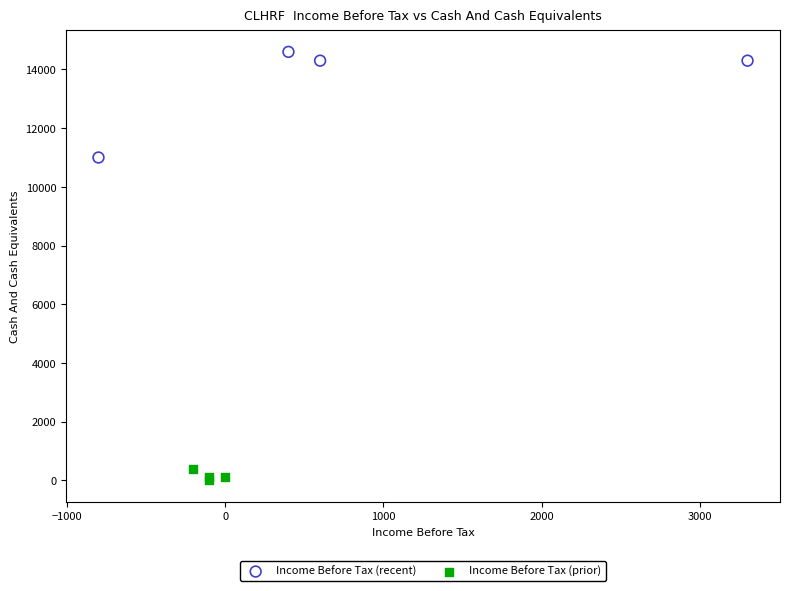

Which series has the widest spread of Y values?

Income Before Tax (recent)